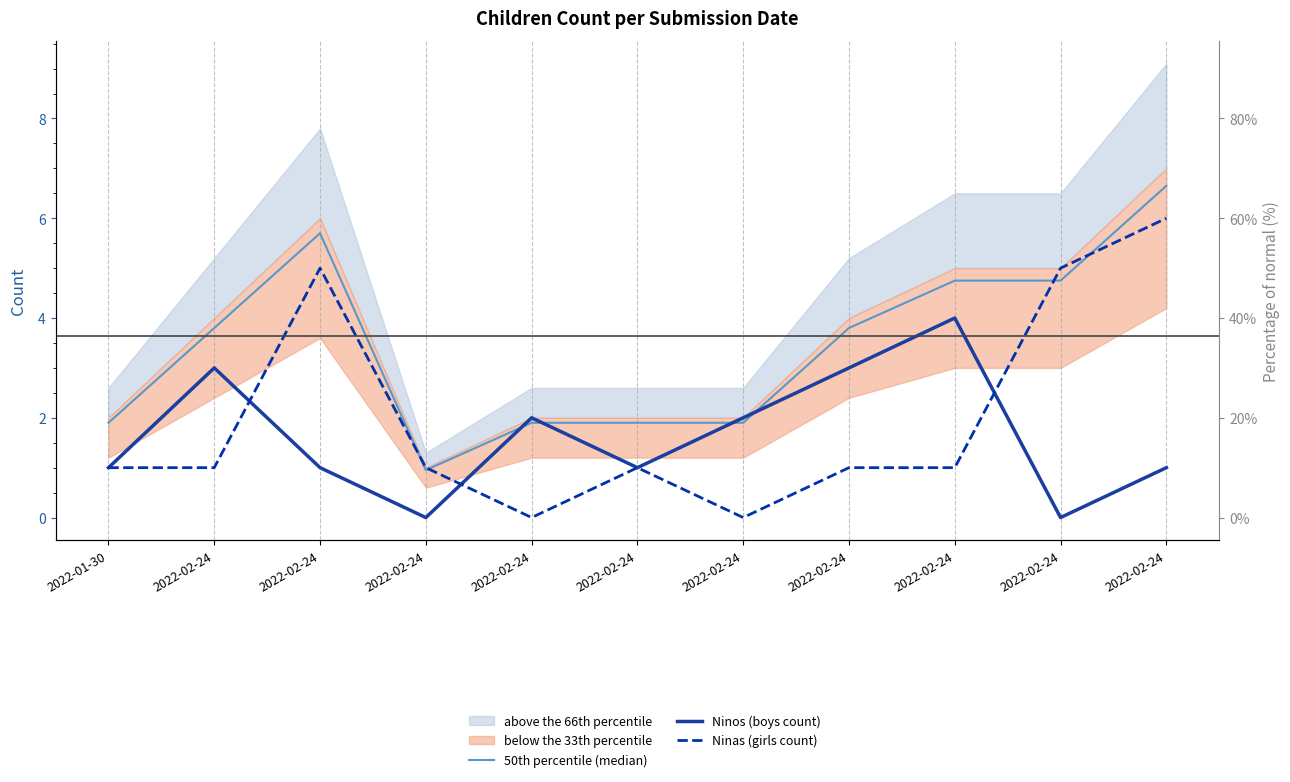

At which category is the sum across all series the highest?

2022-02-24